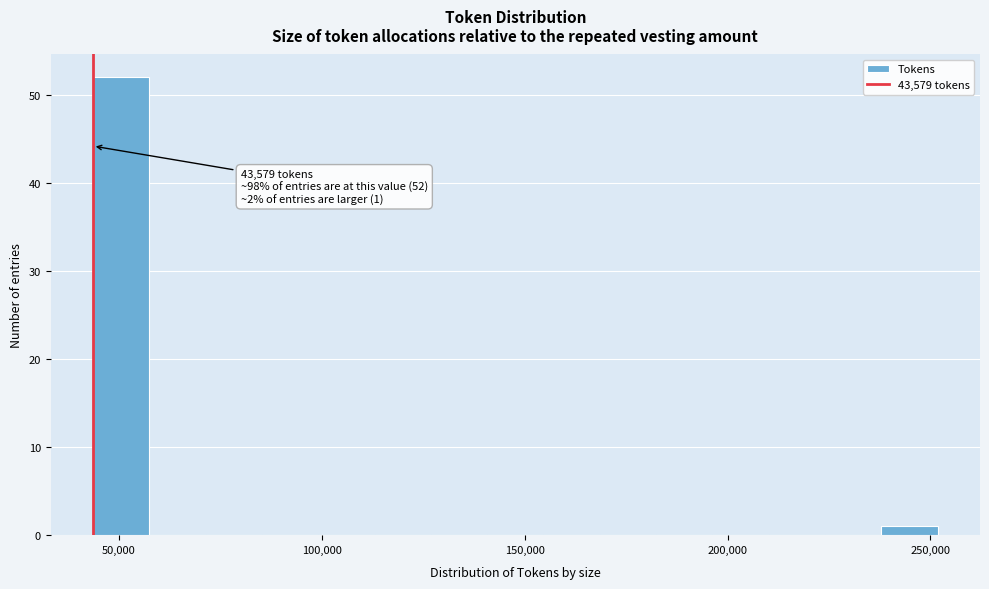

Around what value on the x-axis is the tallest bar? Give the approximate position of its centre, as read against the axis.

50000